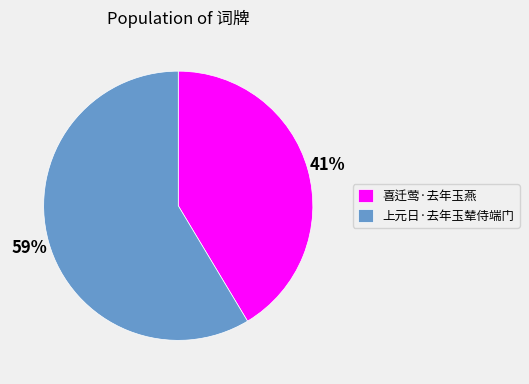

Which category has the smallest portion of the pie?

喜迁莺·去年玉燕